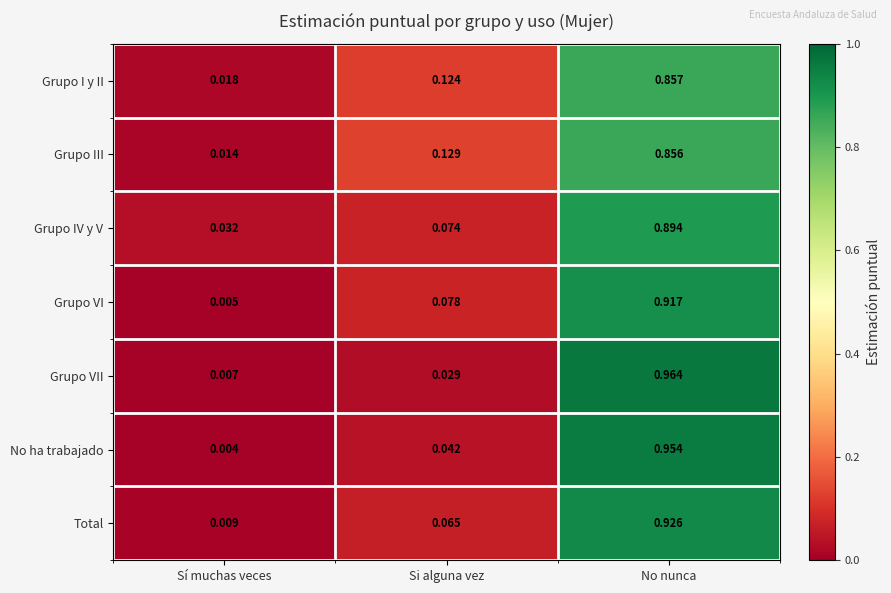

At which category is the sum across all series the highest?

No nunca